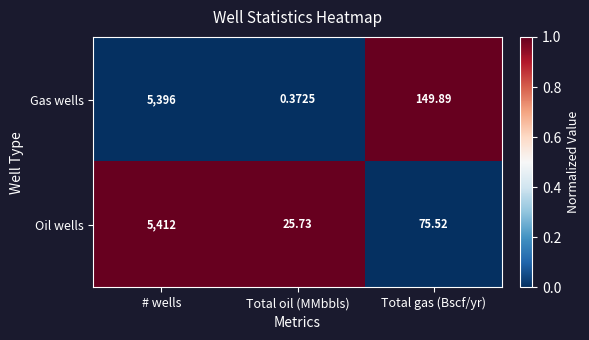

Which series has the largest total across all categories?

Gas wells